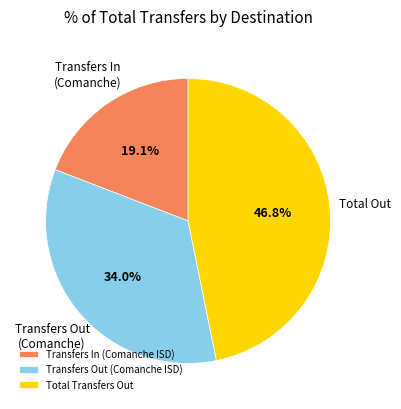

What is the total percentage of Total Transfers Out and Transfers In (Comanche ISD)?

66.0%